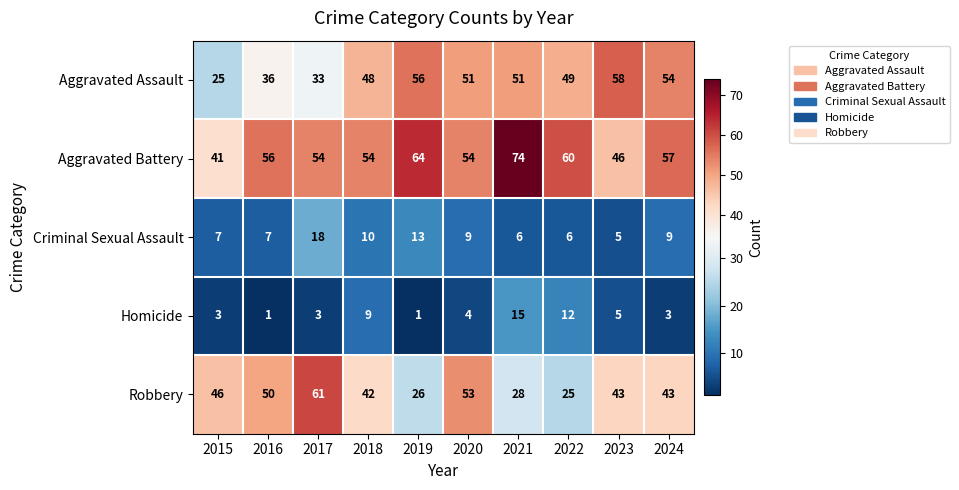

What is the total value across all series at 2022?

152